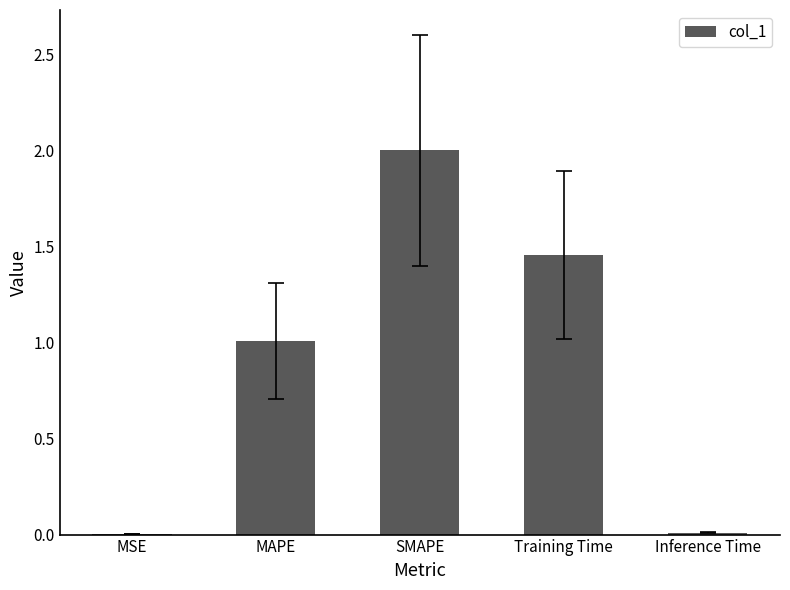

What is the maximum value shown in the chart?

2.0